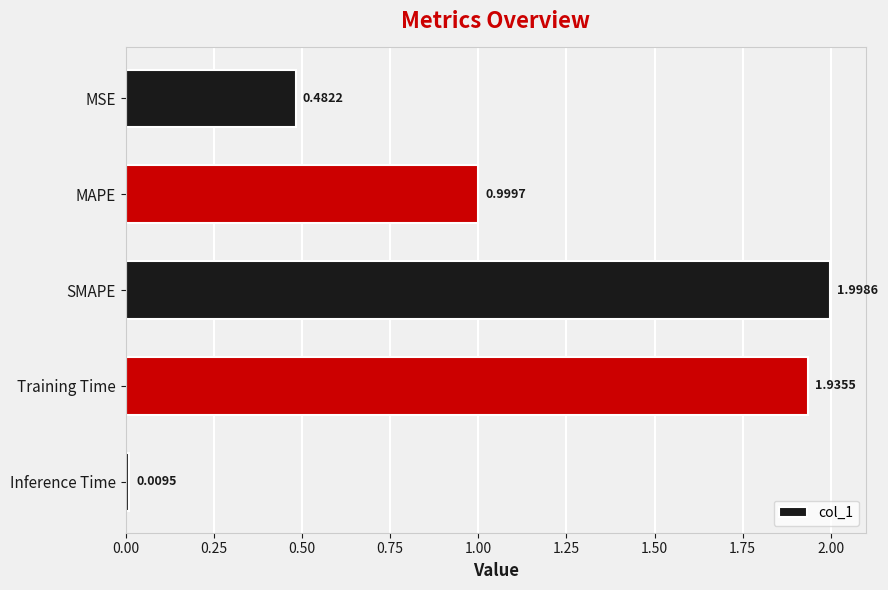

Are the bars horizontal?

Yes